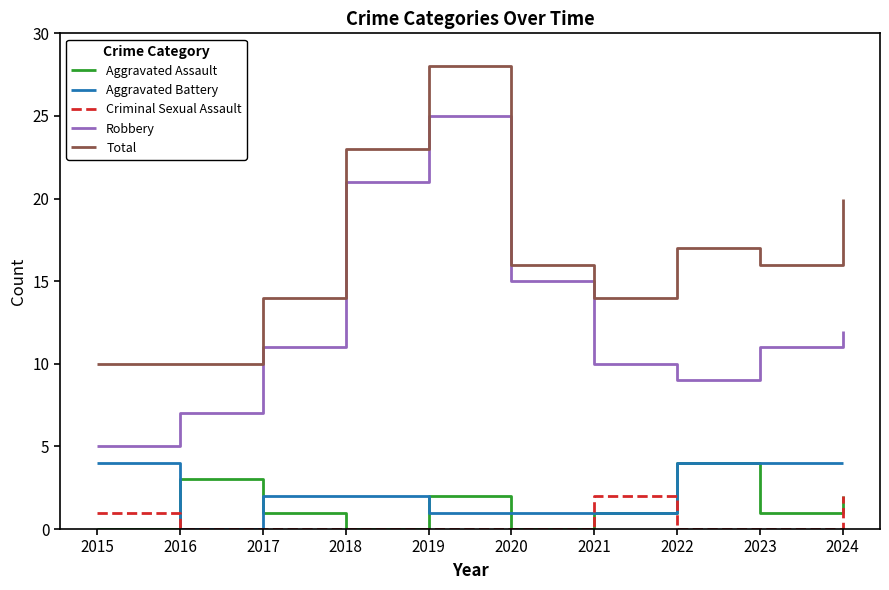

What is the difference between the second highest and minimum values in the Total series?

13